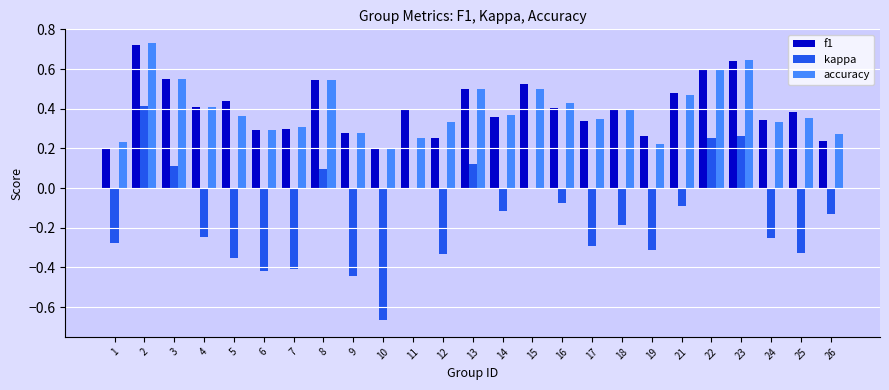

What is the sum of all kappa values?

-3.7